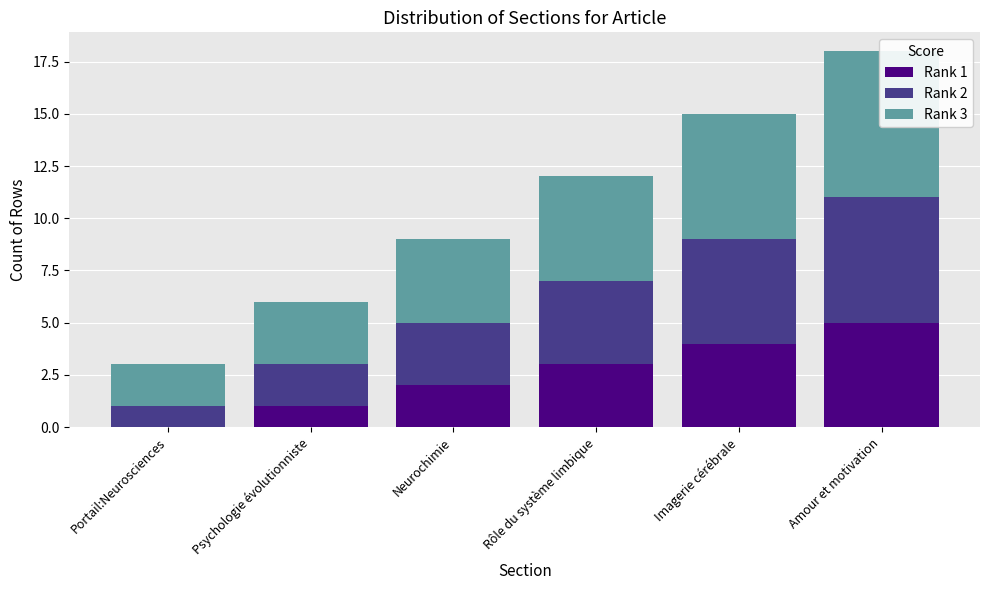

What is the total value across all series at Amour et motivation?

18